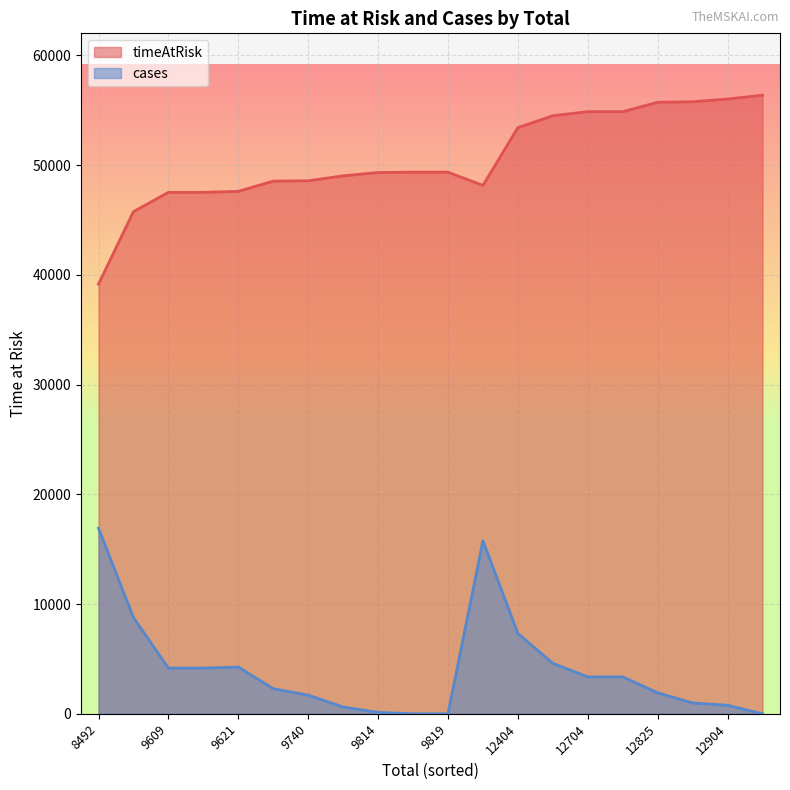

At which category is the sum across all series the highest?

12952